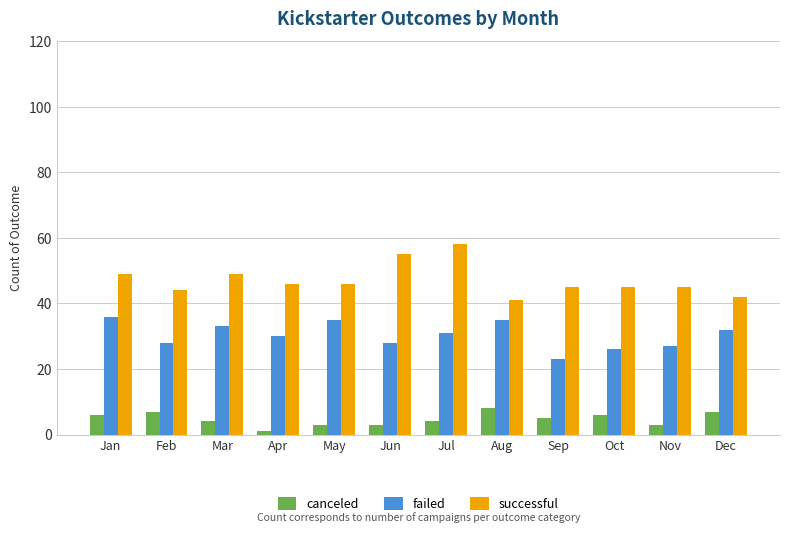

At which label does successful reach its peak?

Jul